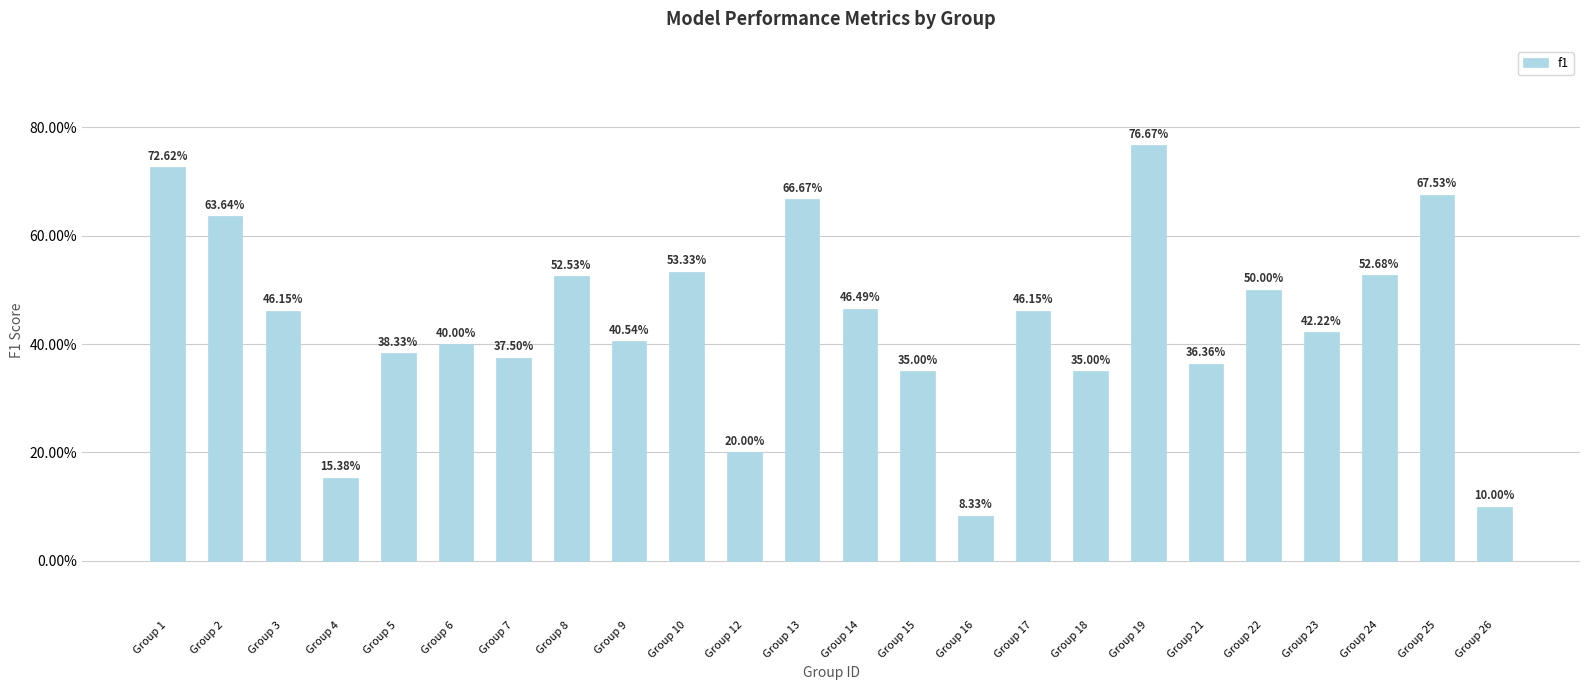

Does the chart contain any negative values?

No